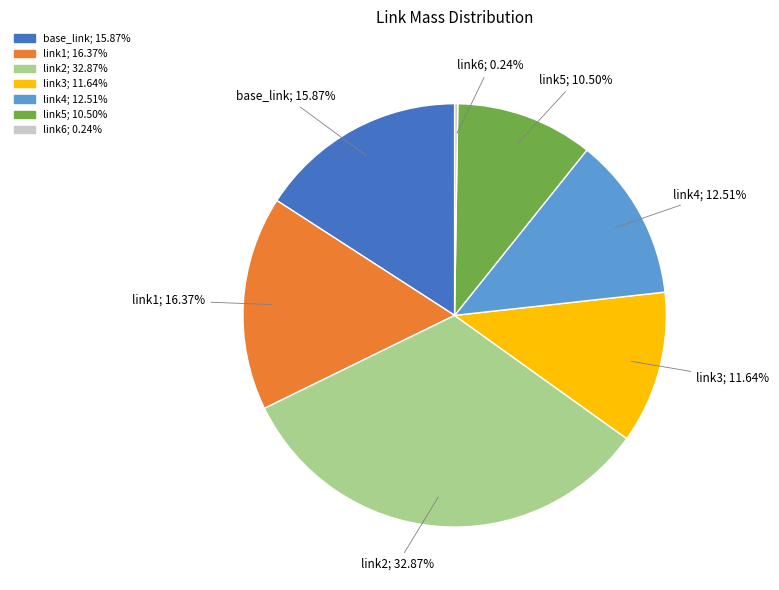

Between link4; 12.51% and link2; 32.87%, which is larger?

link2; 32.87%